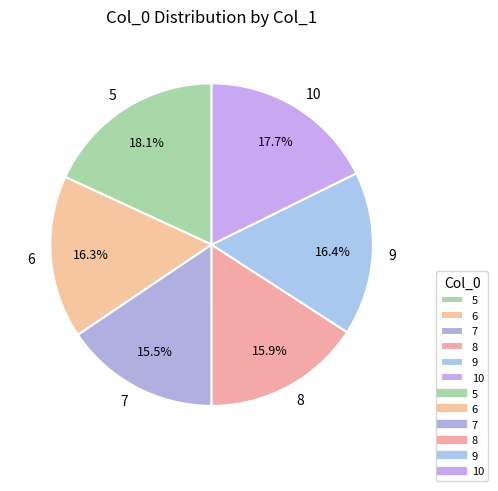

What percentage is NOT represented by 7?

84.5%